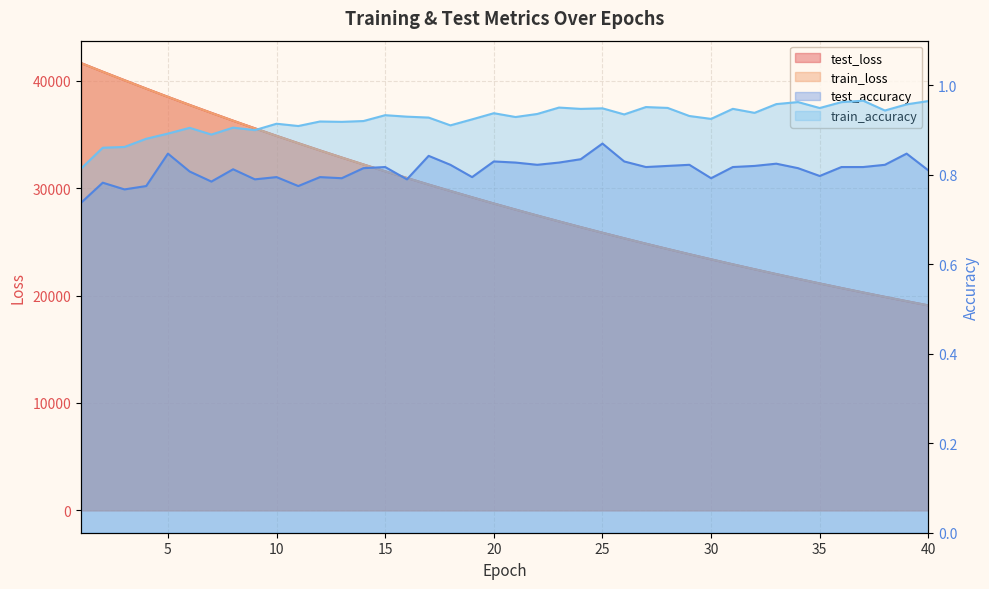

Does the chart have visible grid lines?

Yes